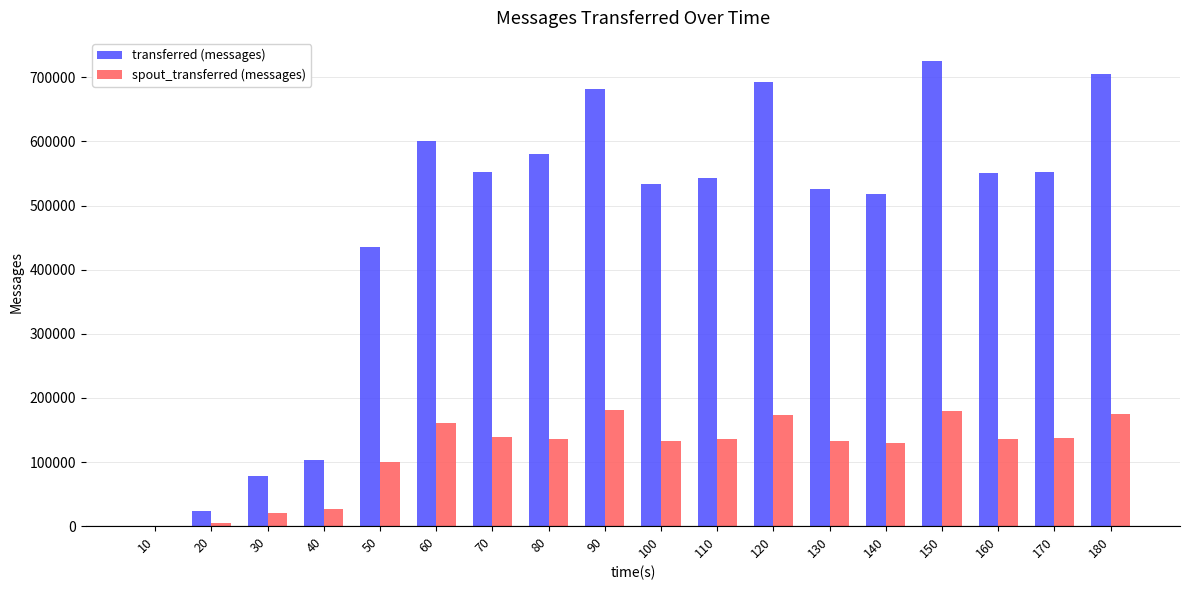

Which series has the largest total across all categories?

transferred (messages)